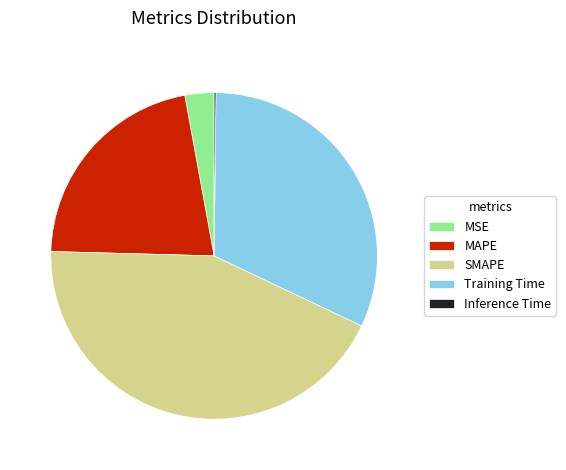

Is it true that MAPE is 34% of the pie?

False